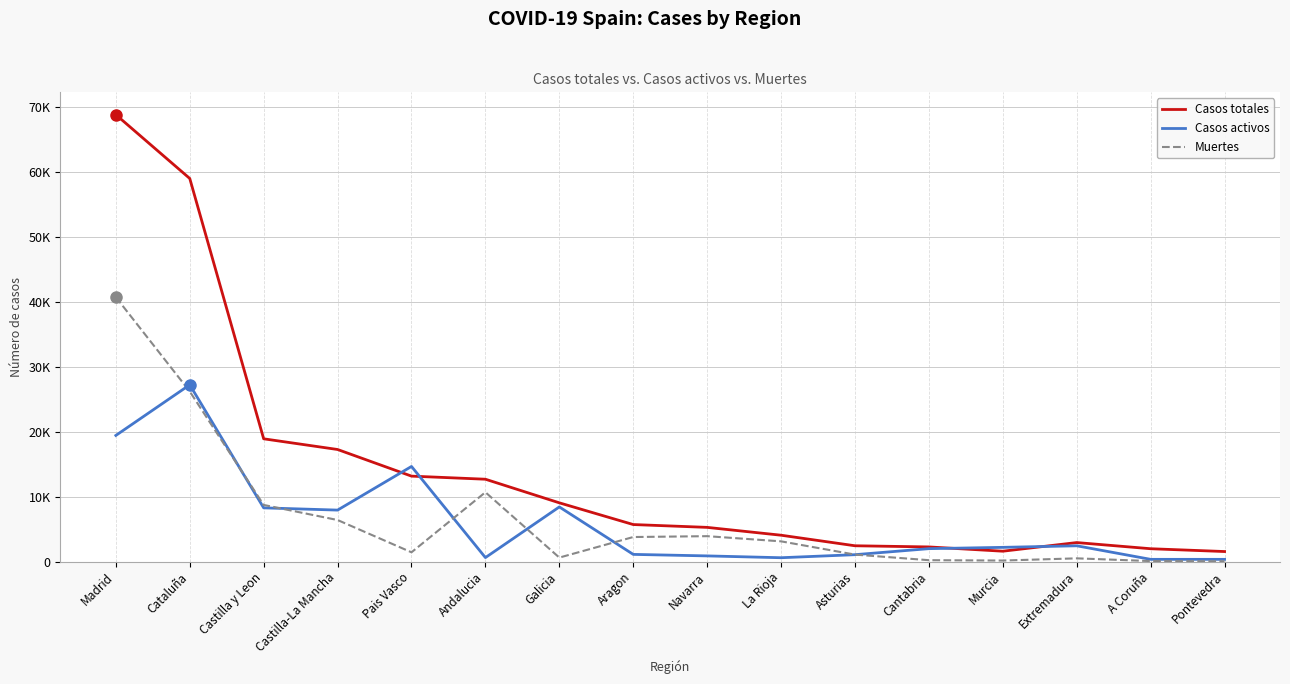

In Muertes, how many points are lower than both neighbors (excluding endpoints)?

3